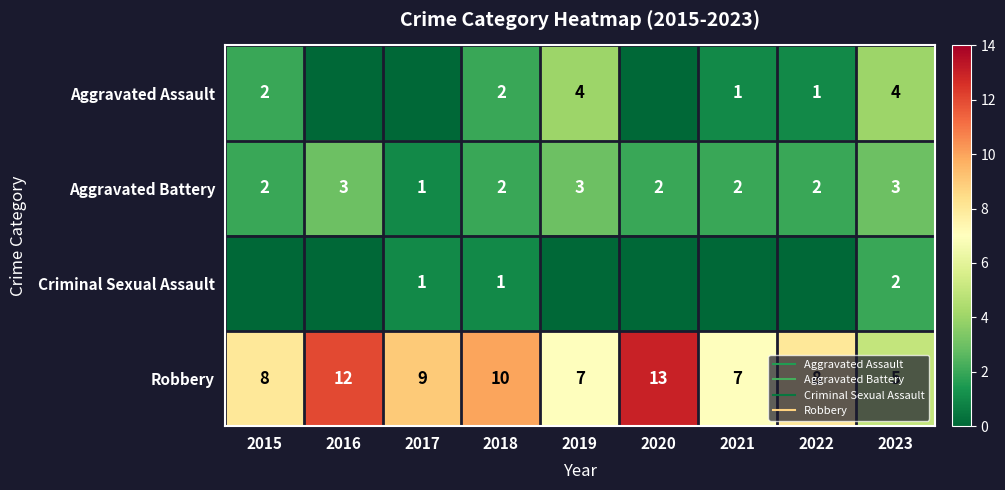

Is it true that Aggravated Assault equals 1 at 2022?

True